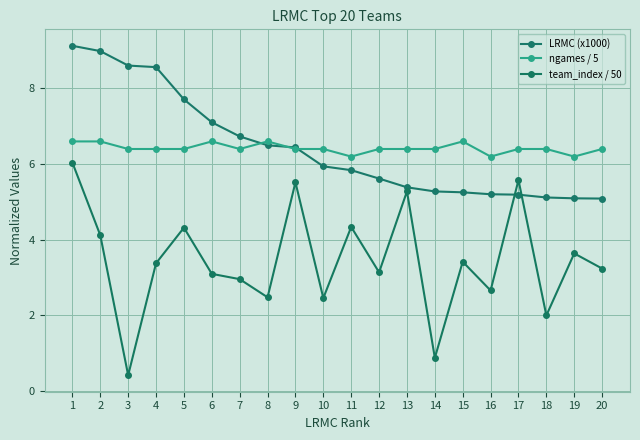

The value of LRMC (x1000) at 10 is 7.9. True or false?

False